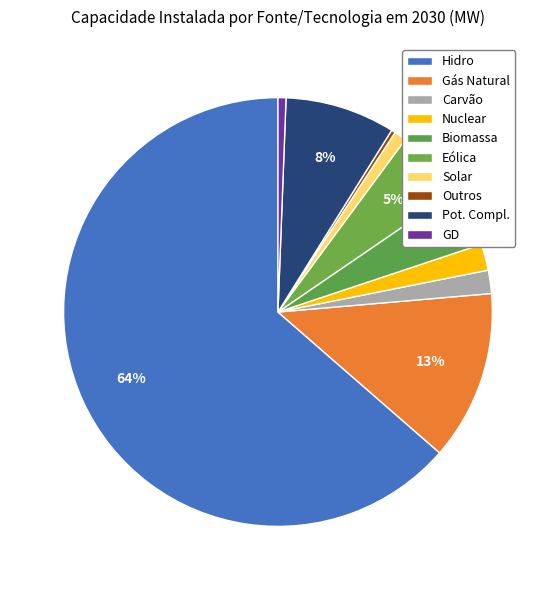

To the nearest percent, what is the difference between the largest and smallest slice percentages?

63%